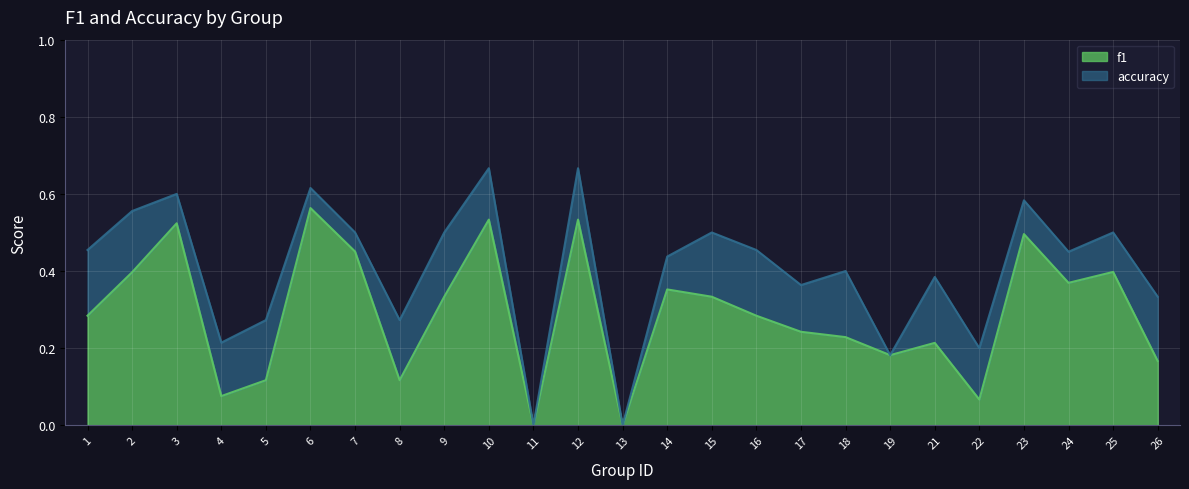

Where is the first local maximum for accuracy?

3